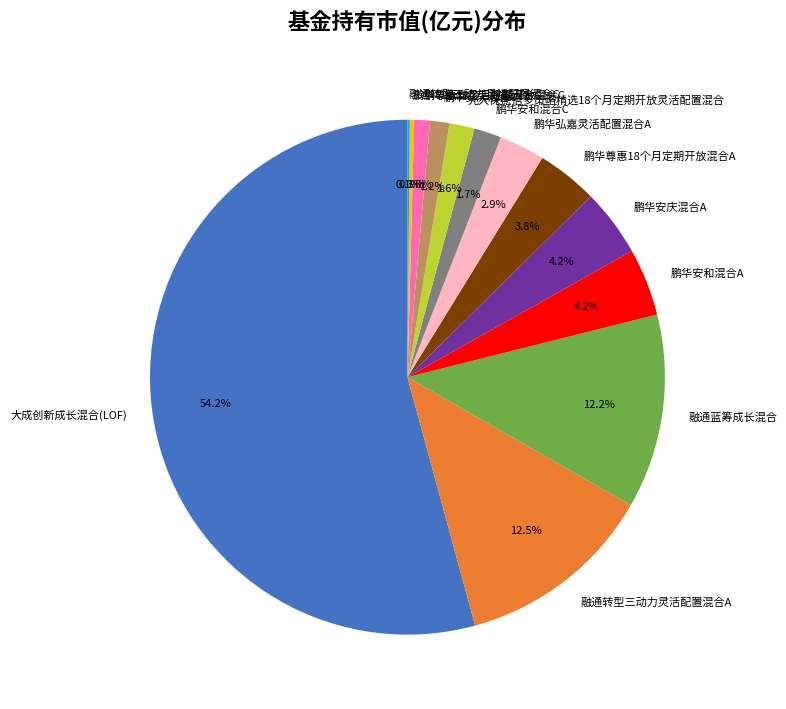

Which slice is the largest?

大成创新成长混合(LOF)